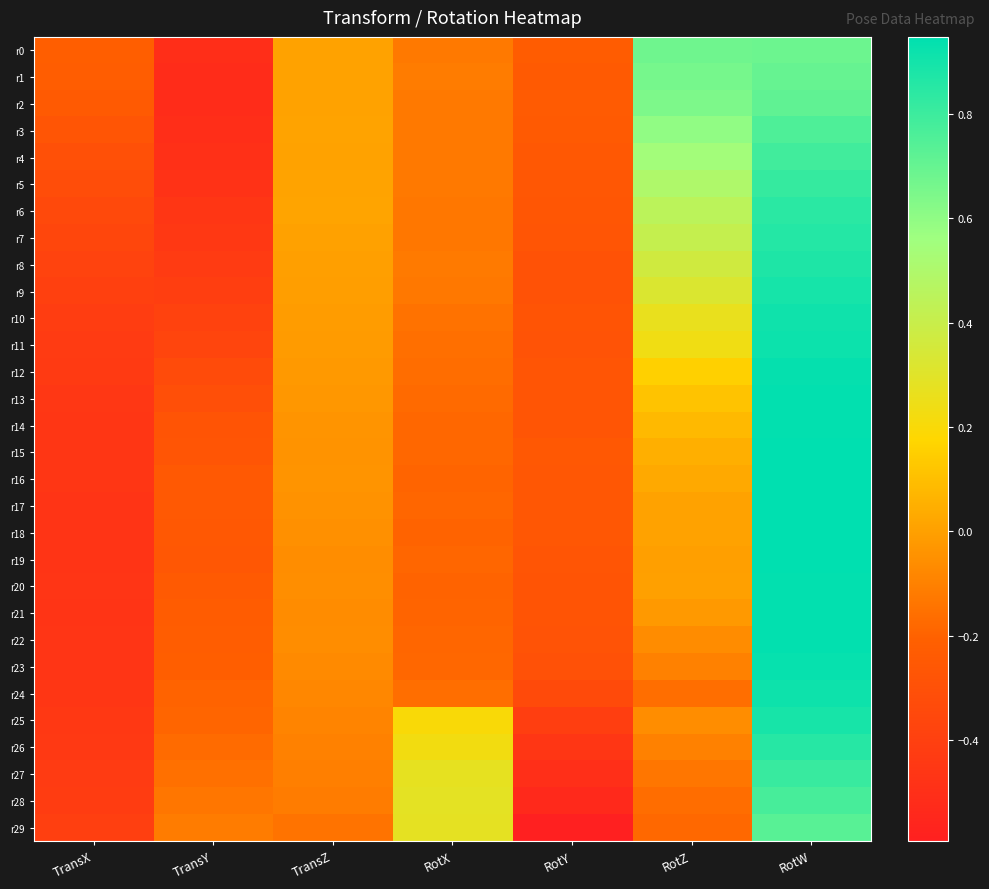

Reading right to left, extract all data points from this chart.

r0: RotW=0.7	RotZ=0.7	RotY=-0.2	RotX=-0.1	TransZ=0.0	TransY=-0.5	TransX=-0.2
r1: RotW=0.7	RotZ=0.7	RotY=-0.2	RotX=-0.1	TransZ=0.0	TransY=-0.5	TransX=-0.2
r2: RotW=0.7	RotZ=0.6	RotY=-0.2	RotX=-0.1	TransZ=0.0	TransY=-0.5	TransX=-0.2
r3: RotW=0.8	RotZ=0.6	RotY=-0.2	RotX=-0.1	TransZ=0.0	TransY=-0.5	TransX=-0.3
r4: RotW=0.8	RotZ=0.5	RotY=-0.3	RotX=-0.1	TransZ=0.0	TransY=-0.5	TransX=-0.3
r5: RotW=0.8	RotZ=0.5	RotY=-0.3	RotX=-0.1	TransZ=0.0	TransY=-0.5	TransX=-0.3
r6: RotW=0.8	RotZ=0.5	RotY=-0.3	RotX=-0.1	TransZ=0.0	TransY=-0.5	TransX=-0.3
r7: RotW=0.9	RotZ=0.4	RotY=-0.3	RotX=-0.1	TransZ=0.0	TransY=-0.4	TransX=-0.4
r8: RotW=0.9	RotZ=0.4	RotY=-0.3	RotX=-0.1	TransZ=-0.0	TransY=-0.4	TransX=-0.4
r9: RotW=0.9	RotZ=0.3	RotY=-0.3	RotX=-0.1	TransZ=-0.0	TransY=-0.4	TransX=-0.4
r10: RotW=0.9	RotZ=0.3	RotY=-0.3	RotX=-0.1	TransZ=-0.0	TransY=-0.4	TransX=-0.4
r11: RotW=0.9	RotZ=0.2	RotY=-0.3	RotX=-0.2	TransZ=-0.0	TransY=-0.4	TransX=-0.4
r12: RotW=0.9	RotZ=0.2	RotY=-0.3	RotX=-0.2	TransZ=-0.0	TransY=-0.3	TransX=-0.4
r13: RotW=0.9	RotZ=0.1	RotY=-0.3	RotX=-0.2	TransZ=-0.0	TransY=-0.3	TransX=-0.5
r14: RotW=0.9	RotZ=0.1	RotY=-0.3	RotX=-0.2	TransZ=-0.0	TransY=-0.3	TransX=-0.5
r15: RotW=0.9	RotZ=0.1	RotY=-0.3	RotX=-0.2	TransZ=-0.0	TransY=-0.3	TransX=-0.5
r16: RotW=0.9	RotZ=0.0	RotY=-0.3	RotX=-0.2	TransZ=-0.0	TransY=-0.2	TransX=-0.5
r17: RotW=0.9	RotZ=0.0	RotY=-0.3	RotX=-0.2	TransZ=-0.0	TransY=-0.3	TransX=-0.5
r18: RotW=0.9	RotZ=0.0	RotY=-0.3	RotX=-0.2	TransZ=-0.1	TransY=-0.3	TransX=-0.5
r19: RotW=0.9	RotZ=-0.0	RotY=-0.3	RotX=-0.2	TransZ=-0.1	TransY=-0.3	TransX=-0.5
r20: RotW=0.9	RotZ=0.0	RotY=-0.3	RotX=-0.2	TransZ=-0.1	TransY=-0.2	TransX=-0.5
r21: RotW=0.9	RotZ=-0.0	RotY=-0.3	RotX=-0.2	TransZ=-0.1	TransY=-0.2	TransX=-0.5
r22: RotW=0.9	RotZ=-0.1	RotY=-0.3	RotX=-0.2	TransZ=-0.1	TransY=-0.2	TransX=-0.5
r23: RotW=0.9	RotZ=-0.1	RotY=-0.3	RotX=-0.2	TransZ=-0.1	TransY=-0.2	TransX=-0.5
r24: RotW=0.9	RotZ=-0.2	RotY=-0.3	RotX=-0.2	TransZ=-0.1	TransY=-0.2	TransX=-0.5
r25: RotW=0.9	RotZ=-0.1	RotY=-0.4	RotX=0.2	TransZ=-0.1	TransY=-0.2	TransX=-0.4
r26: RotW=0.9	RotZ=-0.1	RotY=-0.5	RotX=0.2	TransZ=-0.1	TransY=-0.2	TransX=-0.4
r27: RotW=0.8	RotZ=-0.1	RotY=-0.5	RotX=0.3	TransZ=-0.1	TransY=-0.2	TransX=-0.4
r28: RotW=0.8	RotZ=-0.2	RotY=-0.5	RotX=0.3	TransZ=-0.1	TransY=-0.1	TransX=-0.4
r29: RotW=0.7	RotZ=-0.2	RotY=-0.6	RotX=0.3	TransZ=-0.1	TransY=-0.1	TransX=-0.4